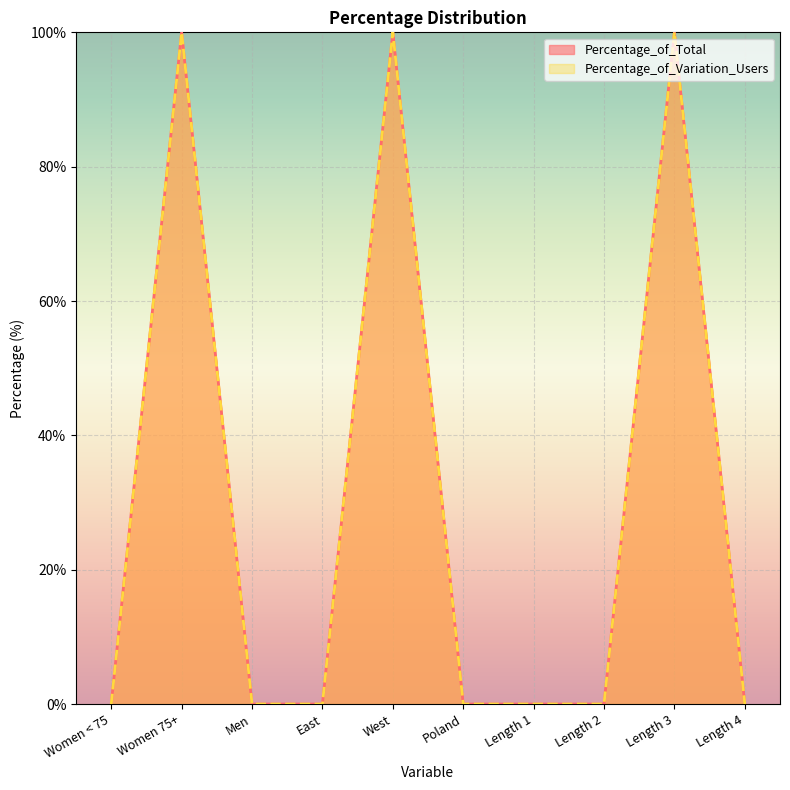

How many interior local peaks does the Percentage_of_Total series have?

3